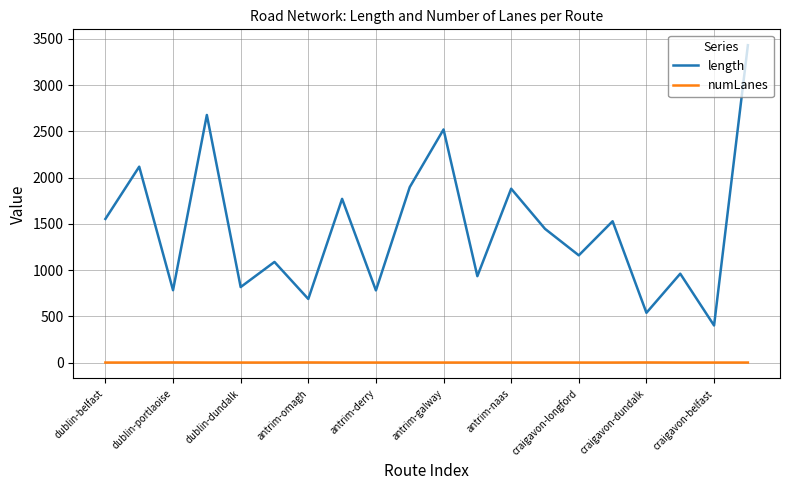

What is the minimum value for length?

401.4